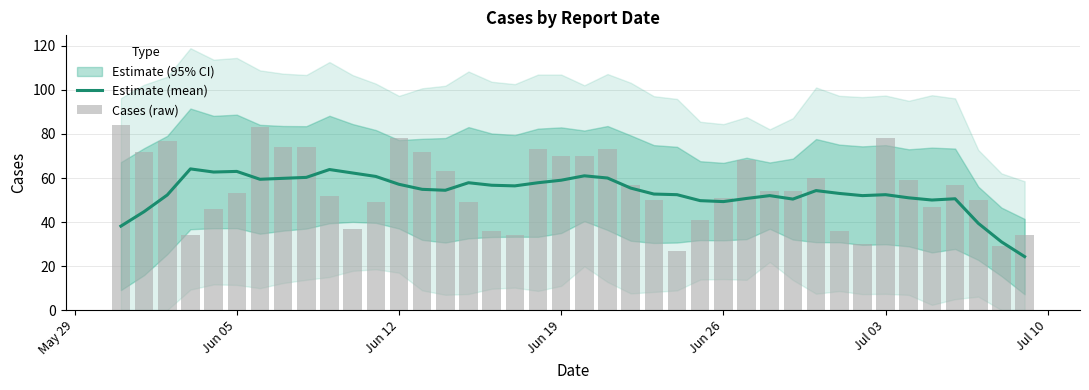

Reading left to right, transcribe all the data shown in this chart.

Estimate (mean): 38.1	44.7	52.3	64.1	62.7	63.0	59.4	59.9	60.3	63.9	62.3	60.7	57.1	54.9	54.4	57.9	56.7	56.4	57.9	59.0	61.0	60.0	55.4	52.7	52.4	49.7	49.3	50.7	52.0	50.4	54.3	53.0	52.0	52.4	51.0	50.0	50.6	39.4	31.0	24.3
Cases (raw): 84.0	72.0	77.0	34.0	46.0	53.0	83.0	74.0	74.0	52.0	37.0	49.0	78.0	72.0	63.0	49.0	36.0	34.0	73.0	70.0	70.0	73.0	57.0	50.0	27.0	41.0	51.0	68.0	54.0	54.0	60.0	36.0	30.0	78.0	59.0	47.0	57.0	50.0	29.0	34.0